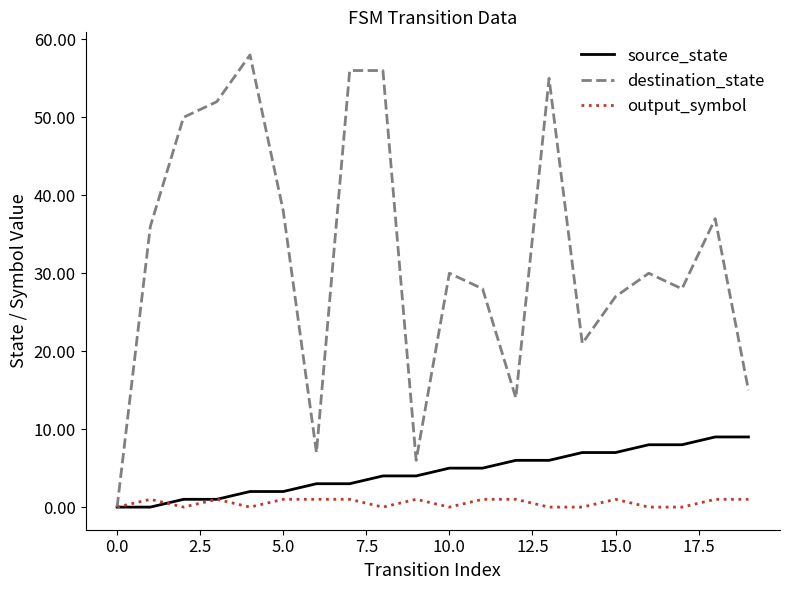

Reading left to right, transcribe all the data shown in this chart.

source_state: 0	0	1	1	2	2	3	3	4	4	5	5	6	6	7	7	8	8	9	9
destination_state: 0	36	50	52	58	38	7	56	56	6	30	28	14	55	21	27	30	28	37	15
output_symbol: 0	1	0	1	0	1	1	1	0	1	0	1	1	0	0	1	0	0	1	1